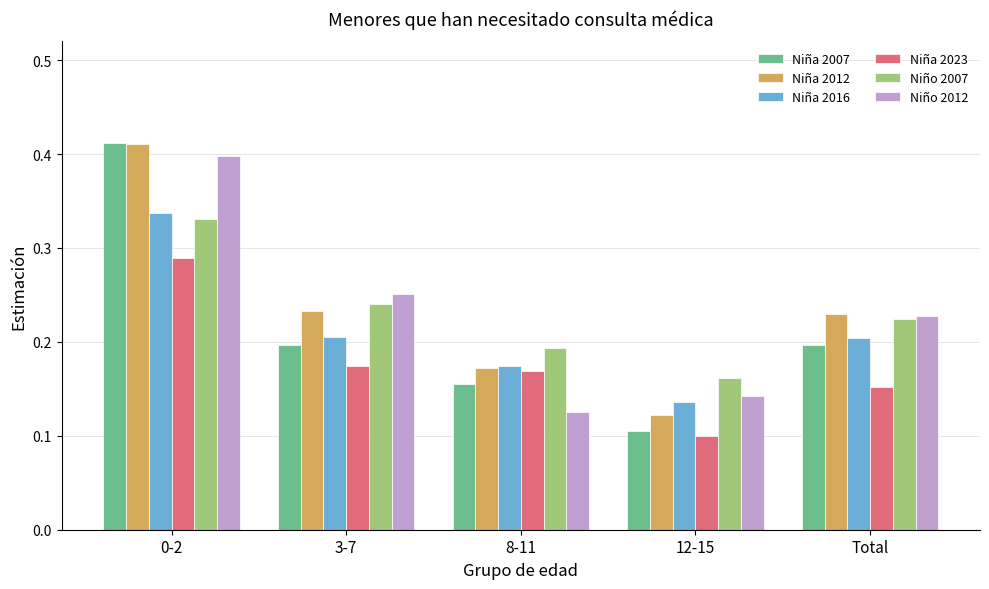

Which category has the highest value across all series?

0-2